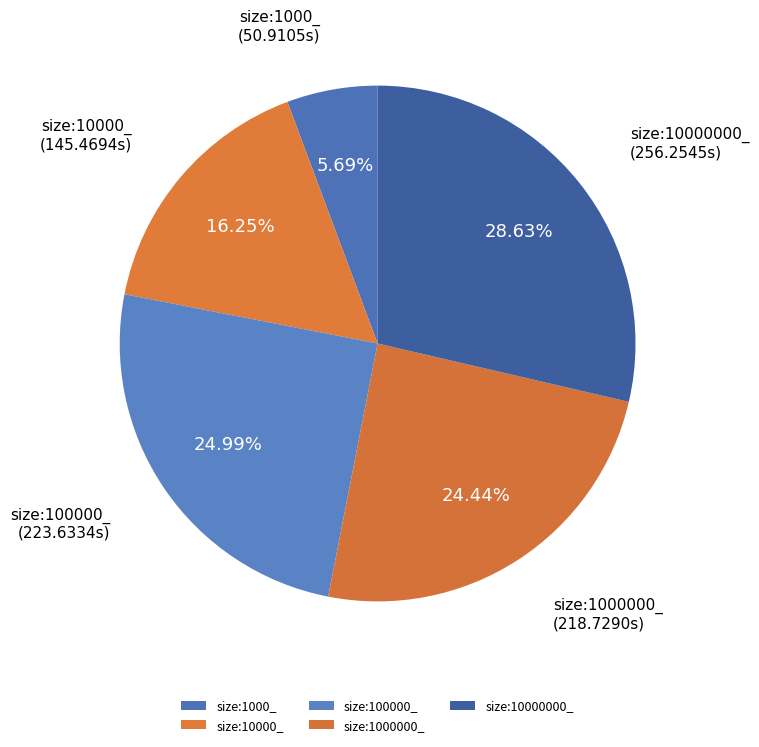

Is there a majority slice in this chart?

No